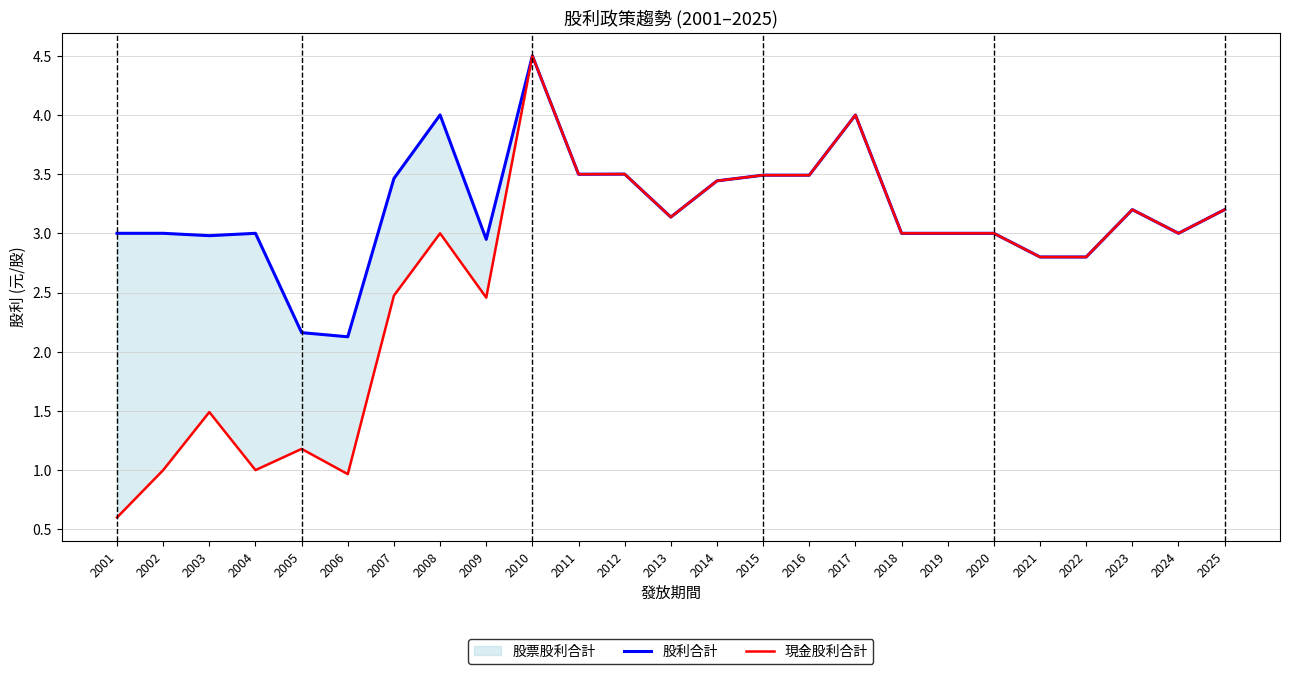

Which series has the largest total across all categories?

股利合計